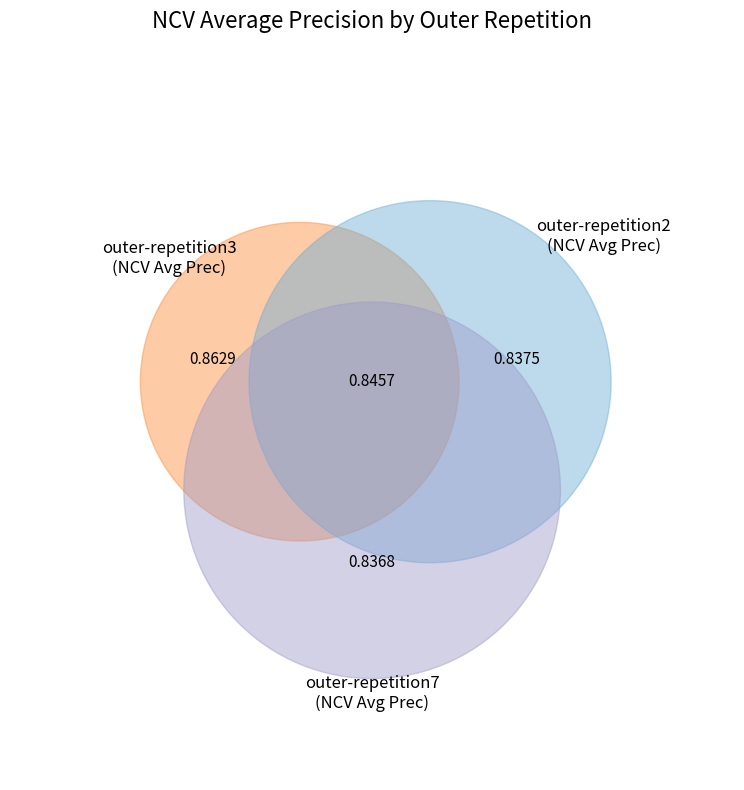

To the nearest percent, what is the average slice percentage?

10%